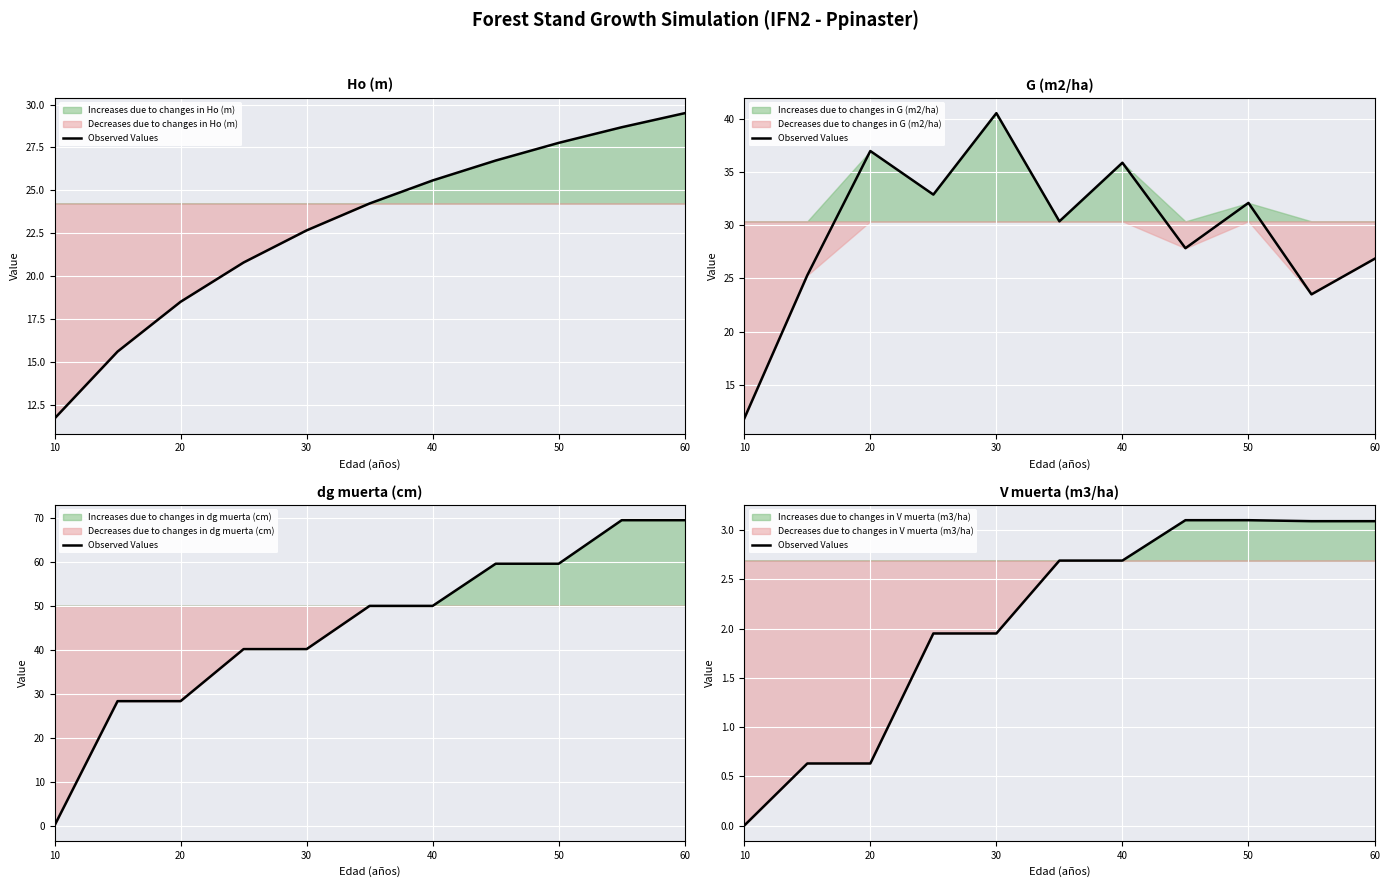

How many lines are shown in the chart?

1